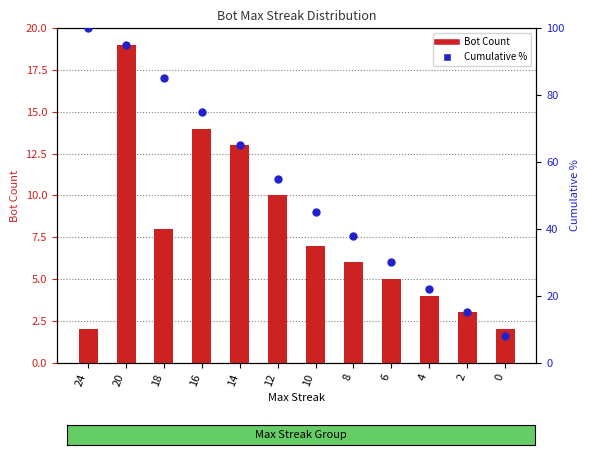

Is the value of Bot Count at 2 greater than the value of Cumulative % at 14?

No